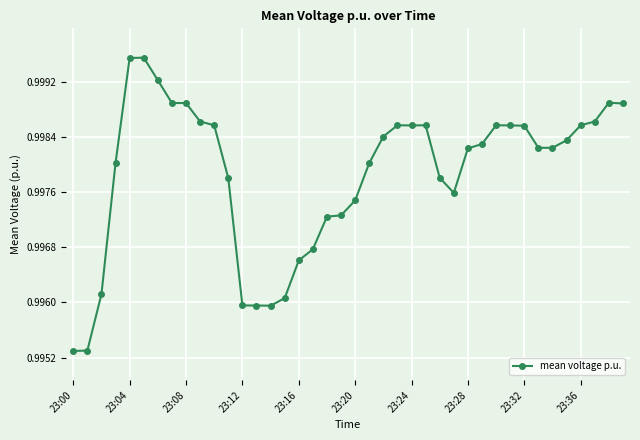

True or false: there are more than 1 points higher than both neighbors.

True